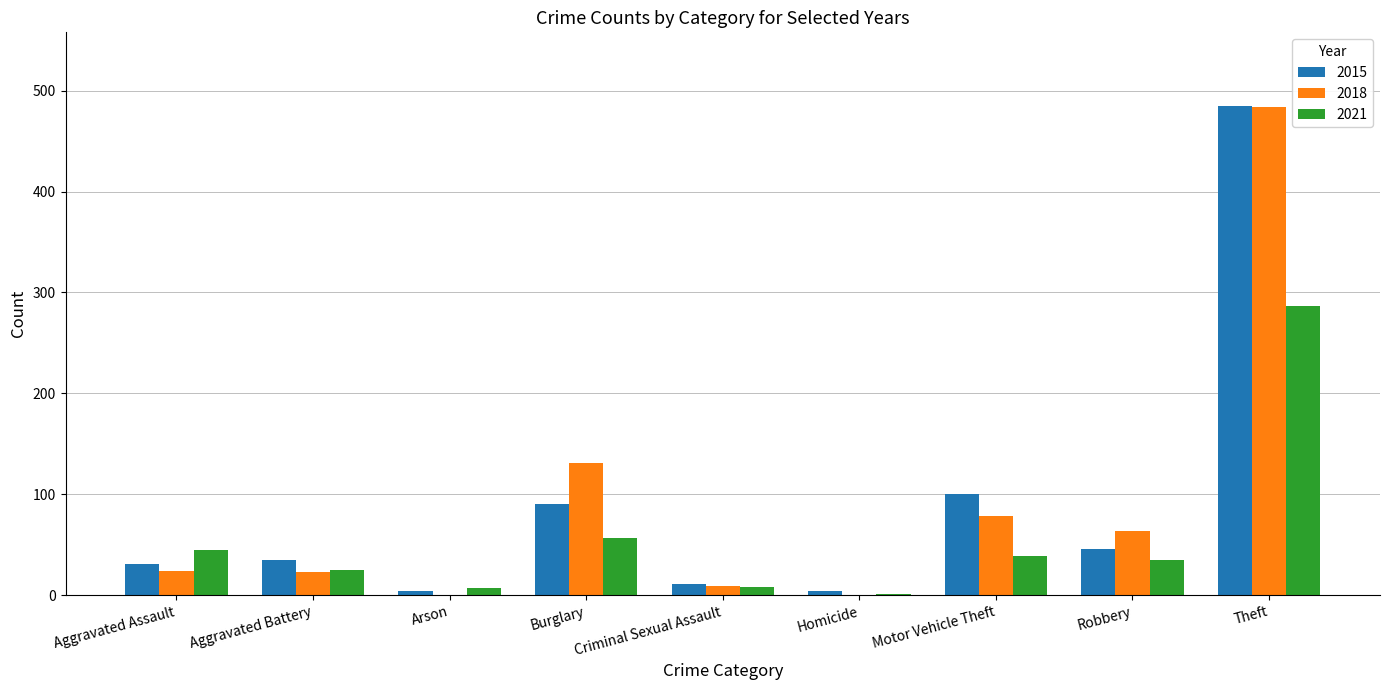

What are all the series names shown in the legend?

2015, 2018, 2021